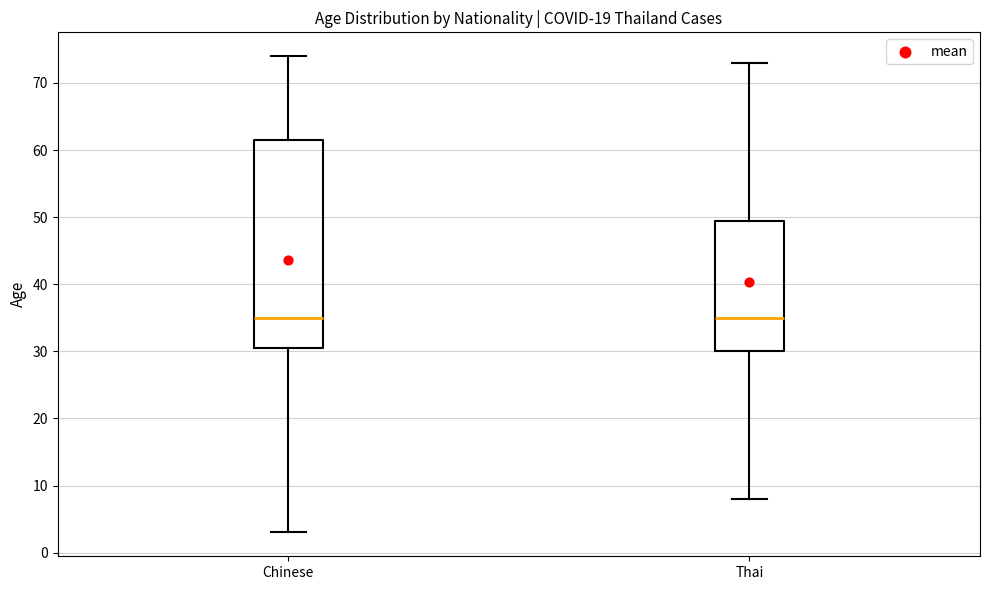

Reading left to right, transcribe this box plot: for each box, give where its median line is, the range the box spans, and where its two whiskers end, as read against the y-axis. The values are not printed on the chart, so give them approximately, as read against the axis.

Chinese: median 35, box 31 to 62, whiskers 3 to 74
Thai: median 35, box 30 to 50, whiskers 8 to 73